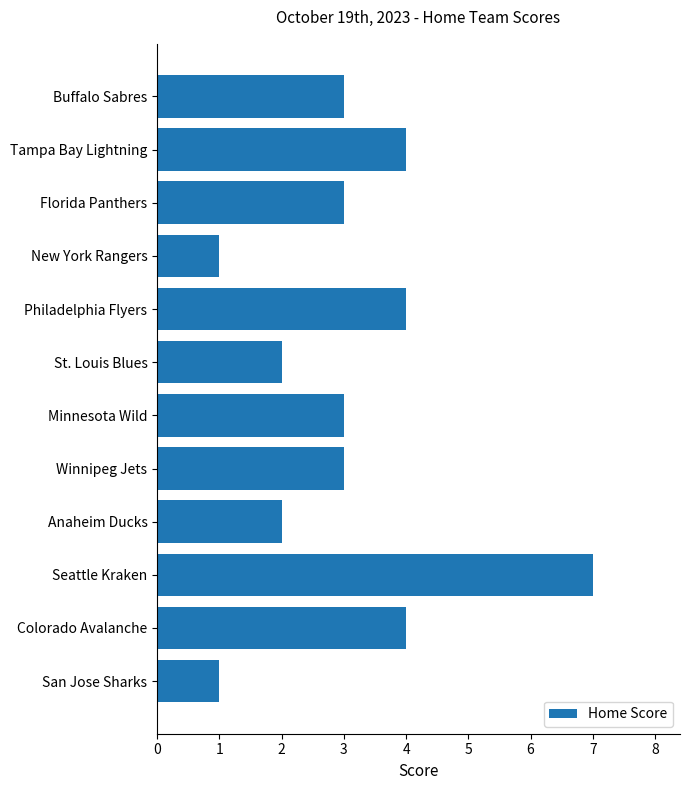

What is the smallest value displayed?

1